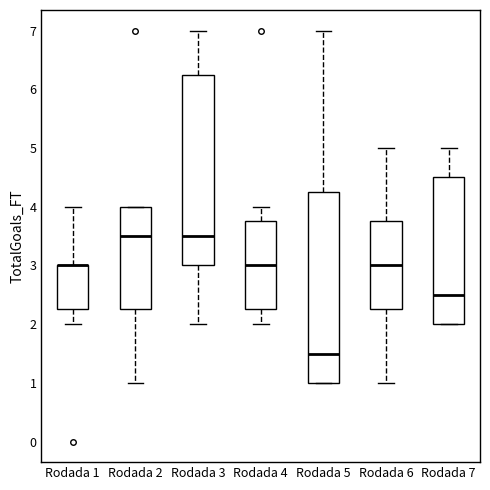

Reading left to right, read every box against the y-axis: the position of its median line, the range the box covers, and the ends of its whiskers. The values are not printed on the chart, so give them approximately, as read against the axis.

Rodada 1: median 3.0 (drawn on the box's upper edge), box 2.3 to 3.0, whiskers 2.0 to 4.0
Rodada 2: median 3.5, box 2.3 to 4.0, whiskers 1.0 to 4.0
Rodada 3: median 3.5, box 3.0 to 6.3, whiskers 2.0 to 7.0
Rodada 4: median 3.0, box 2.3 to 3.8, whiskers 2.0 to 4.0
Rodada 5: median 1.5, box 1.0 to 4.3, whiskers 1.0 to 7.0
Rodada 6: median 3.0, box 2.3 to 3.8, whiskers 1.0 to 5.0
Rodada 7: median 2.5, box 2.0 to 4.5, whiskers 2.0 to 5.0